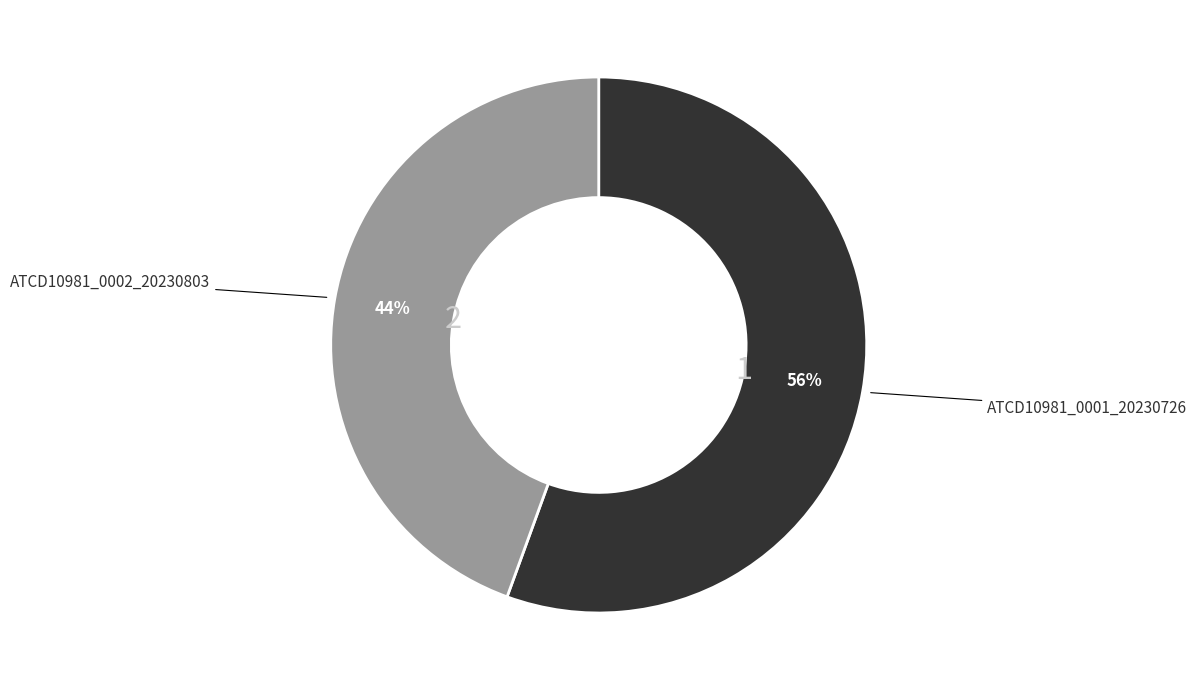

To the nearest percent, what is the average slice percentage?

50%